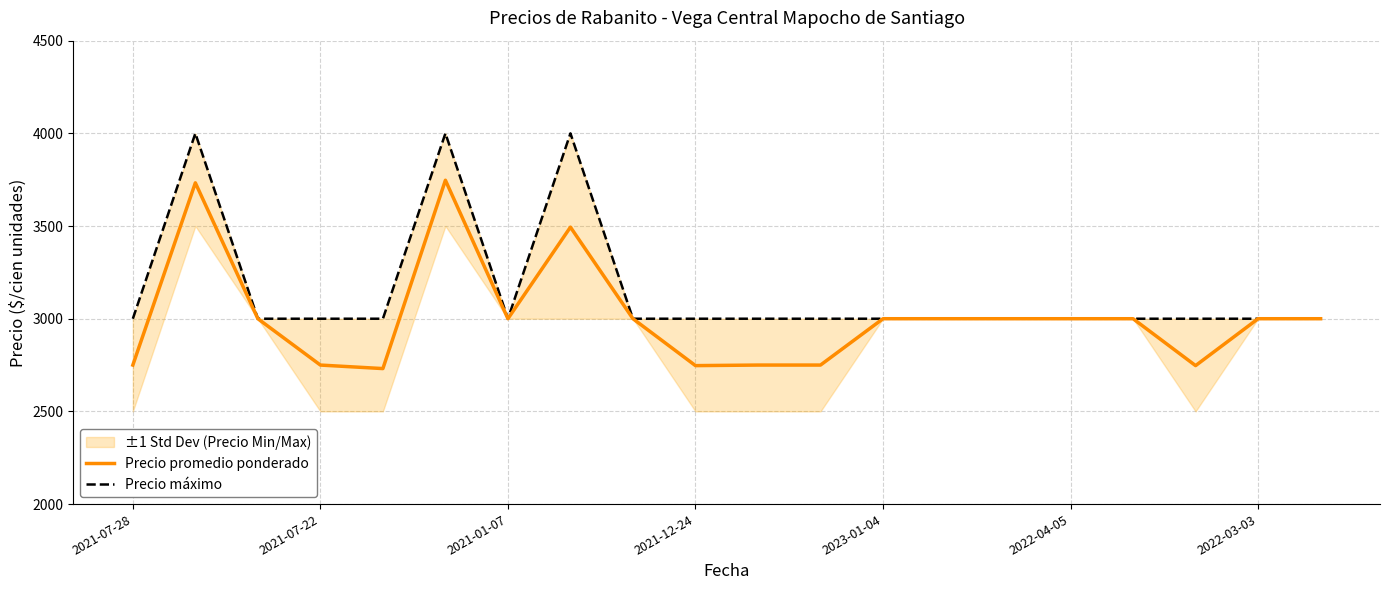

Which series has the largest total across all categories?

Precio máximo